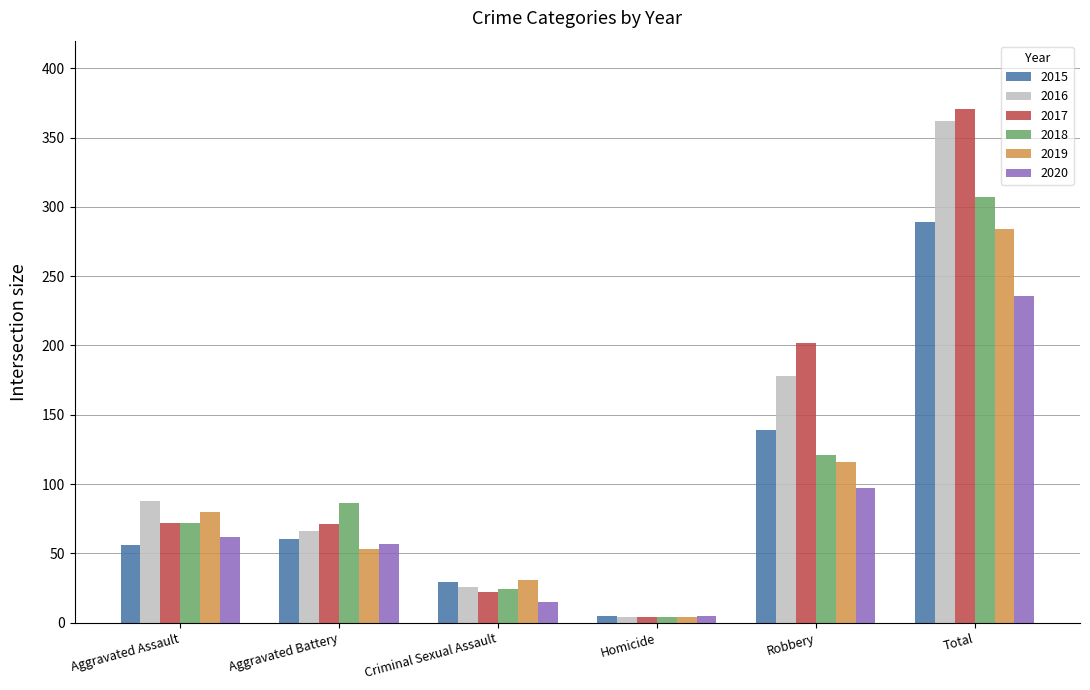

Rank the categories by 2018 value from highest to lowest.

Total, Robbery, Aggravated Battery, Aggravated Assault, Criminal Sexual Assault, Homicide